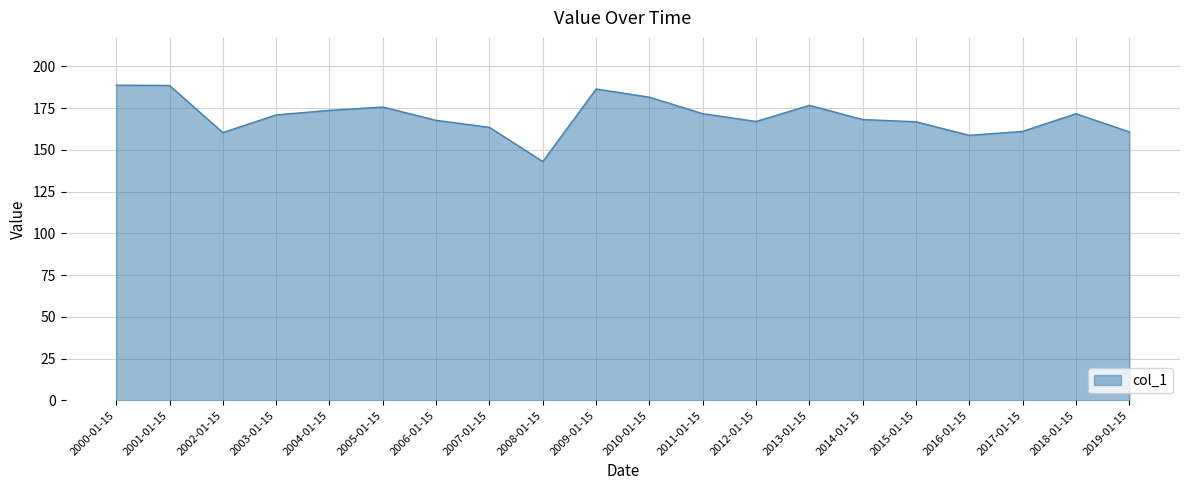

Read the value at 2011-01-15.

171.6